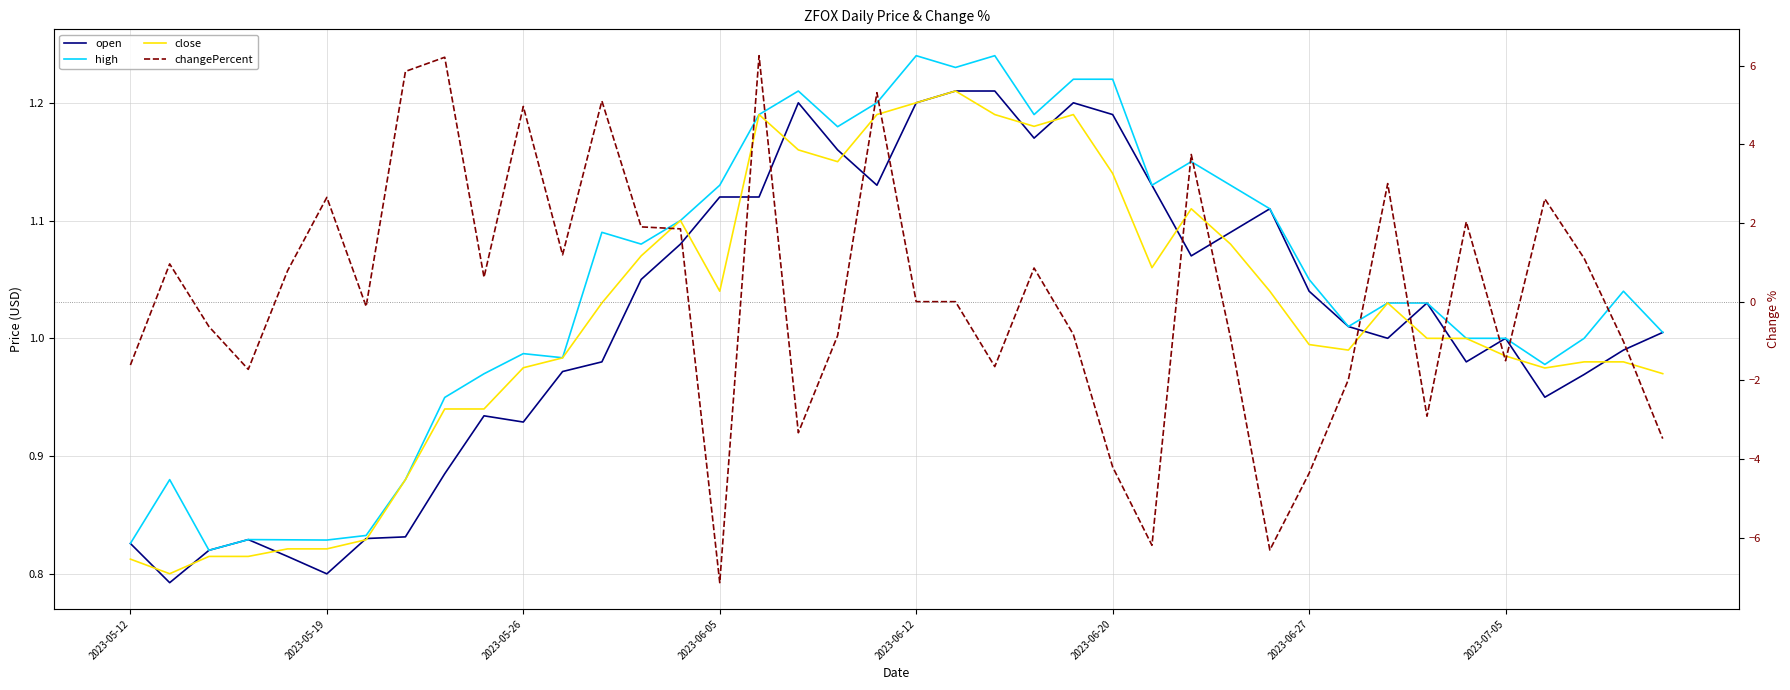

What position from the left is 9?

10